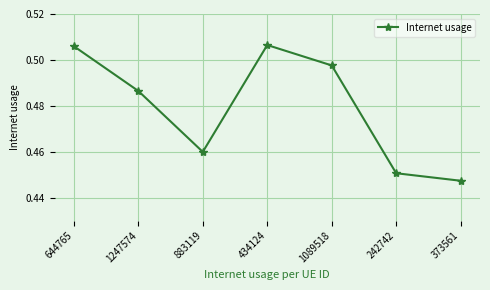

At which category does the chart reach its minimum across all series?

373561